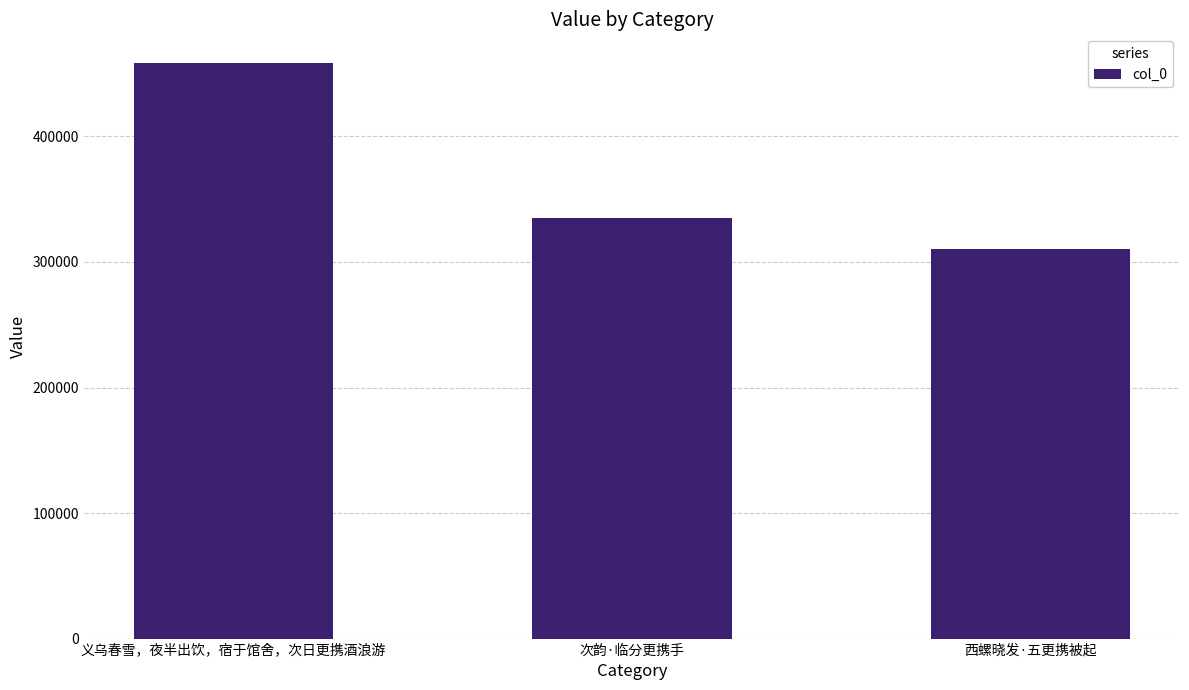

How many data points are less than 335017?

1